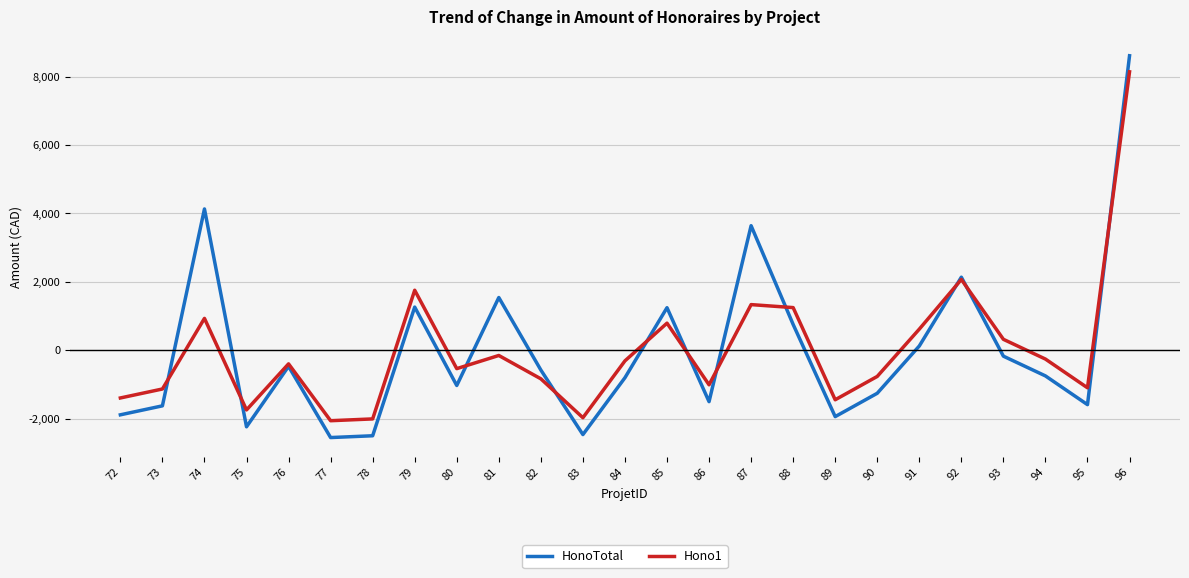

What are all the series names shown in the legend?

HonoTotal, Hono1